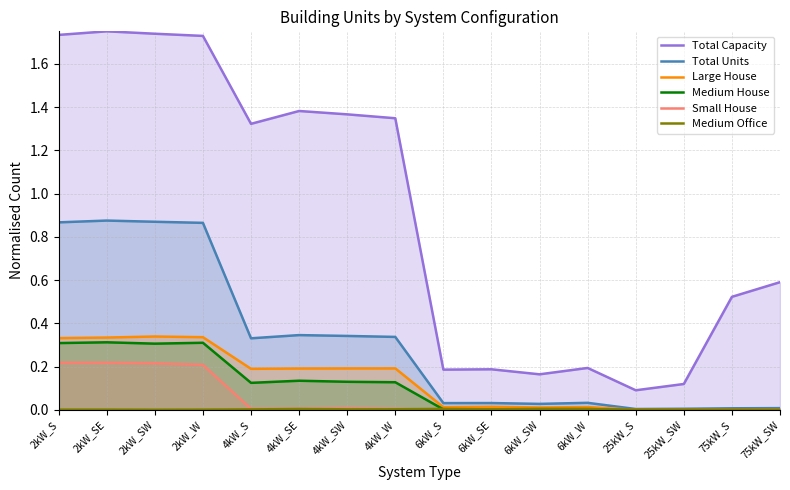

At which label does Large House reach its peak?

2kW_SW